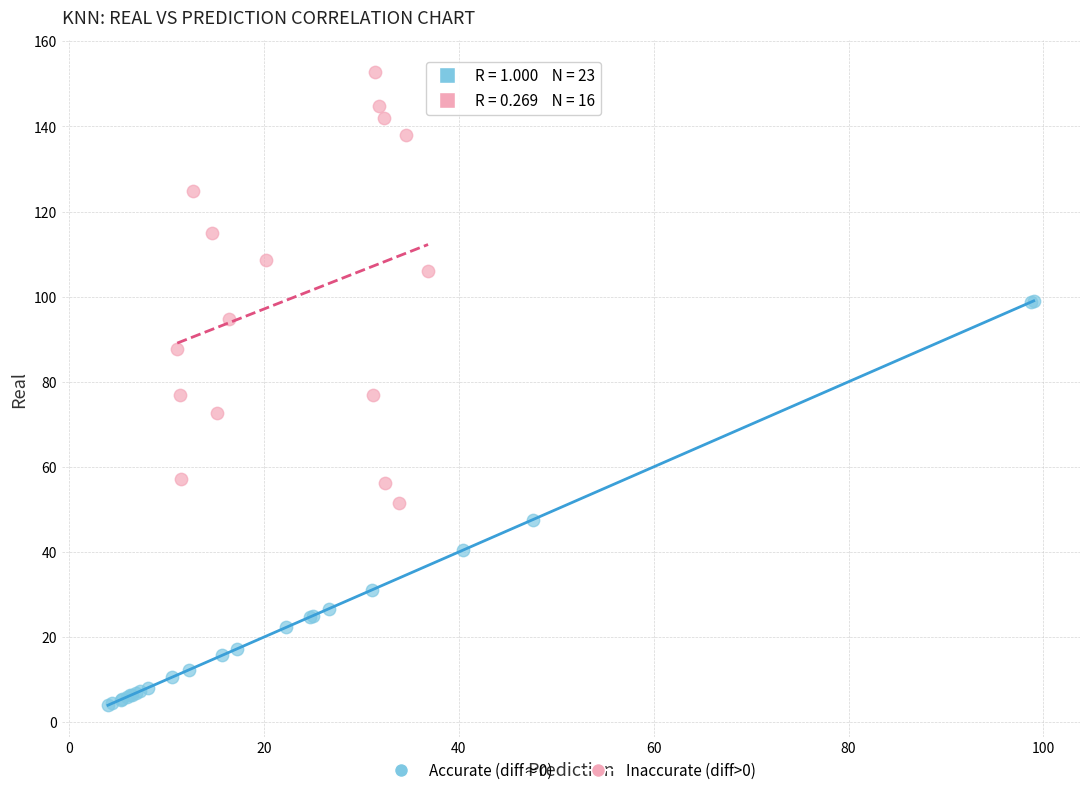

Which series contains the highest Y value?

Inaccurate (diff>0)